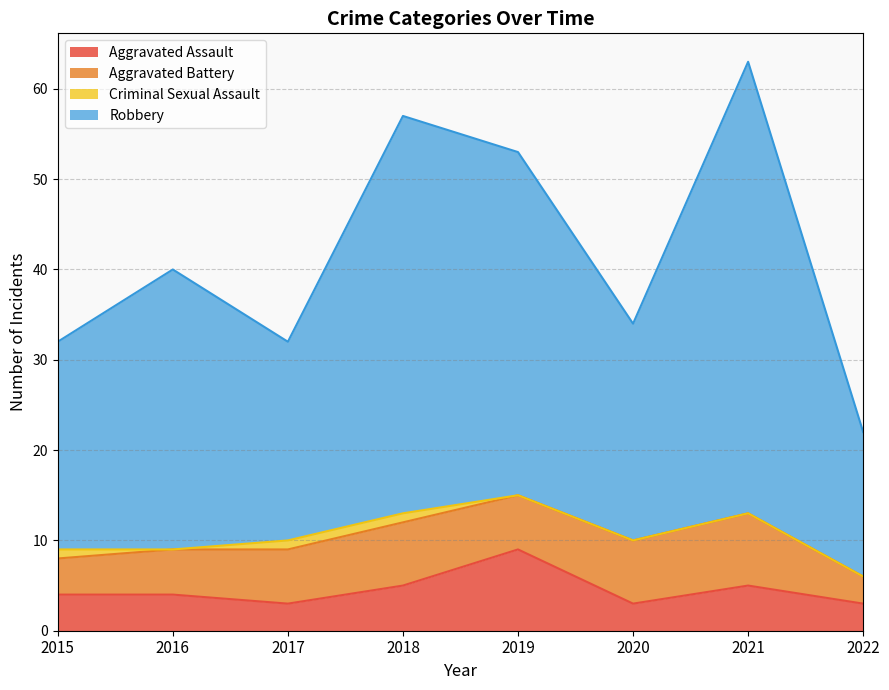

Does the chart display data point markers on the line(s)?

No